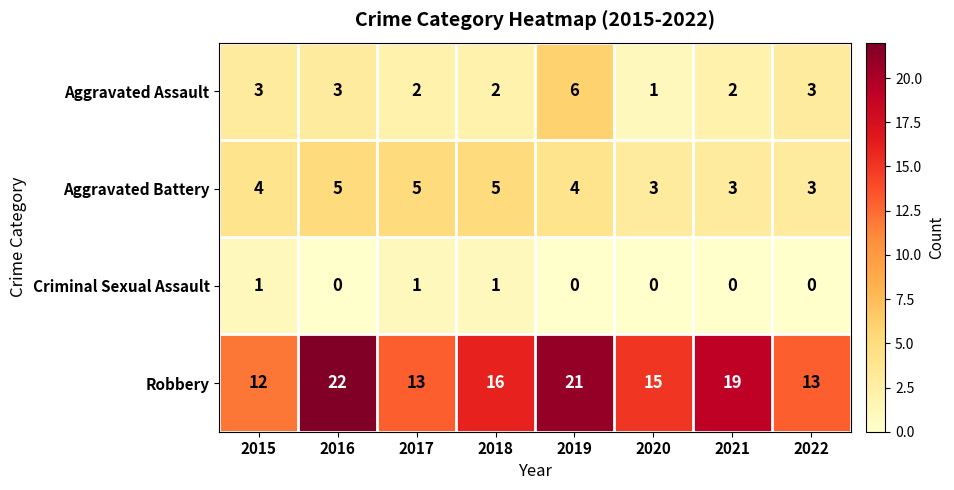

Rank the series by their maximum value, from lowest to highest.

Criminal Sexual Assault, Aggravated Battery, Aggravated Assault, Robbery